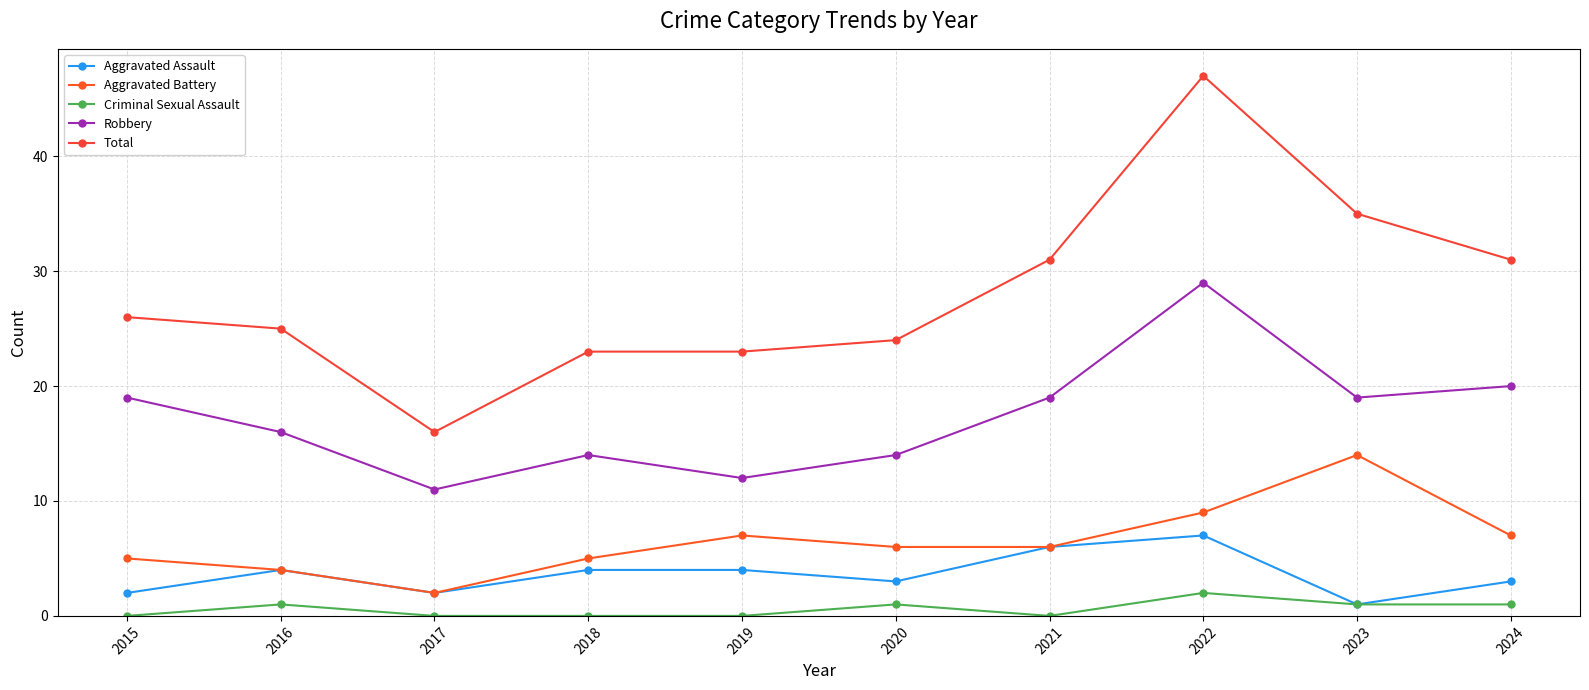

Between 2021 and 2015, which is larger?

2021